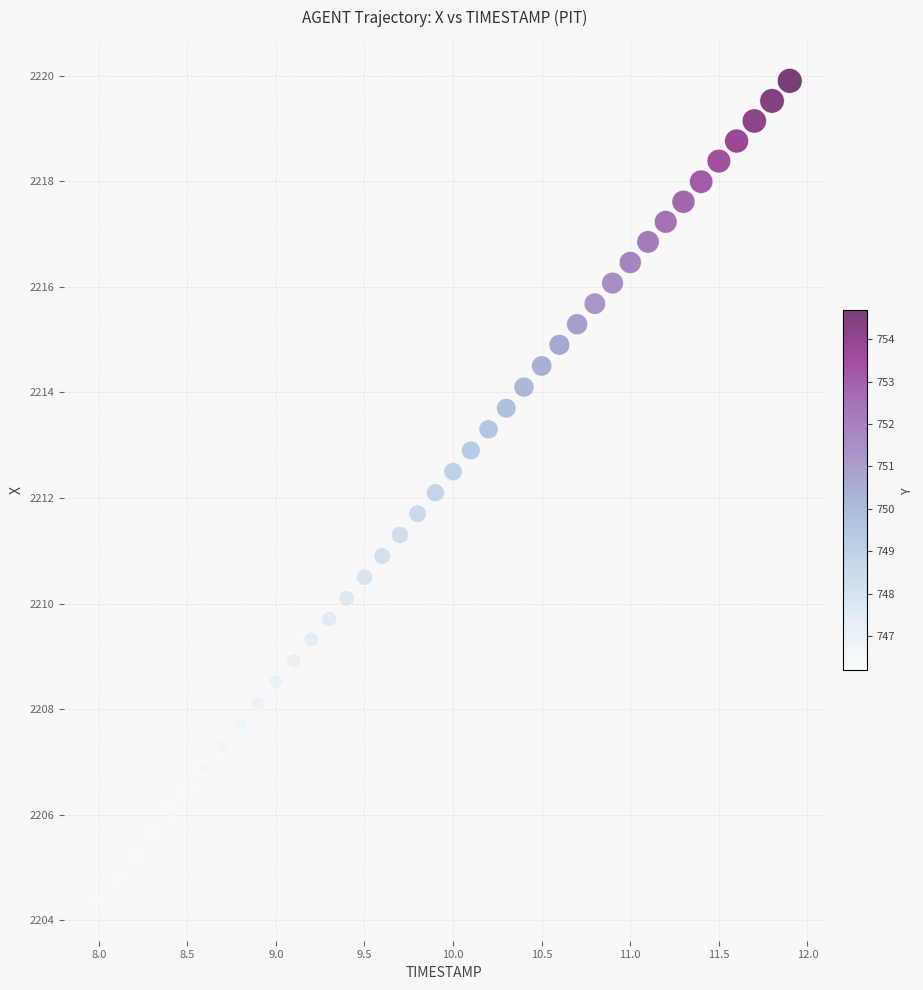

What is the range of X values (max minus min)?

3.9